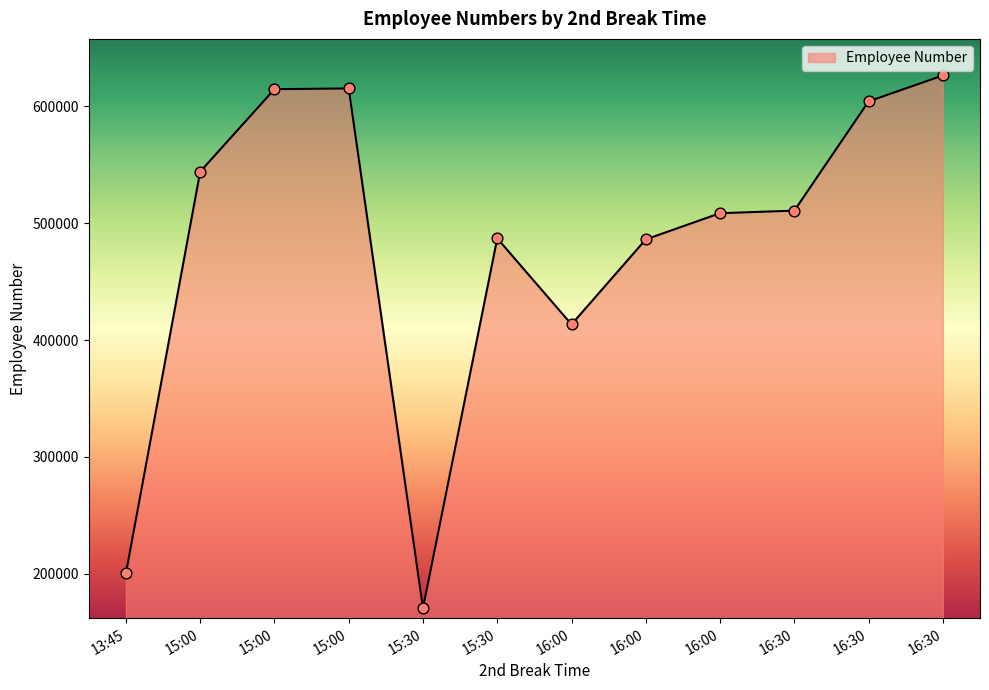

Approximately how many times larger is the value at 15:00 compared to 16:30?

1.0